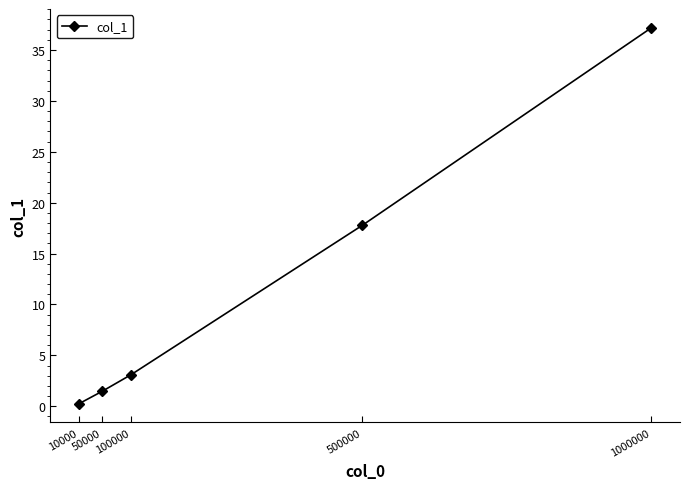

What is the smallest value displayed?

0.3